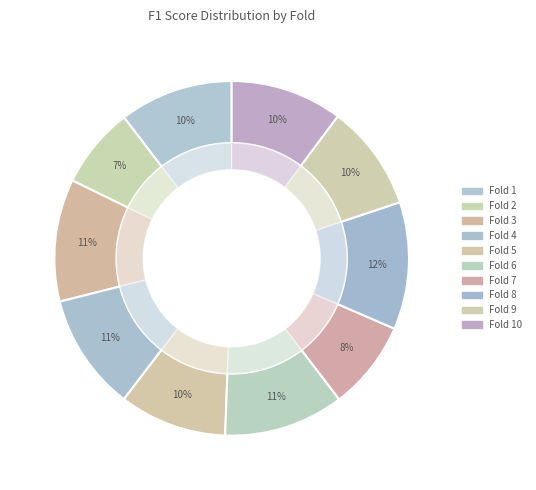

Which slice is the largest?

Fold 8